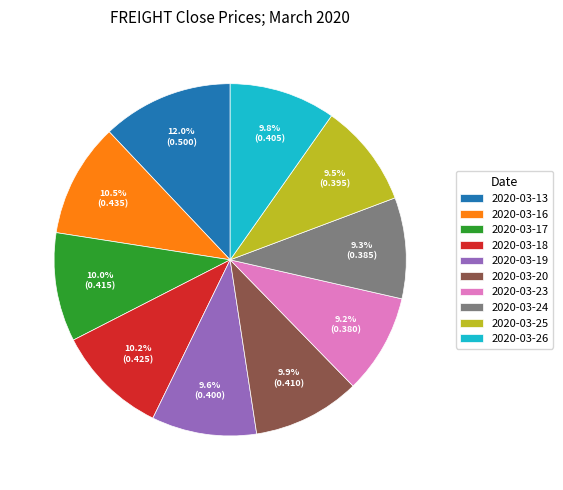

Count the number of slices in the pie.

10